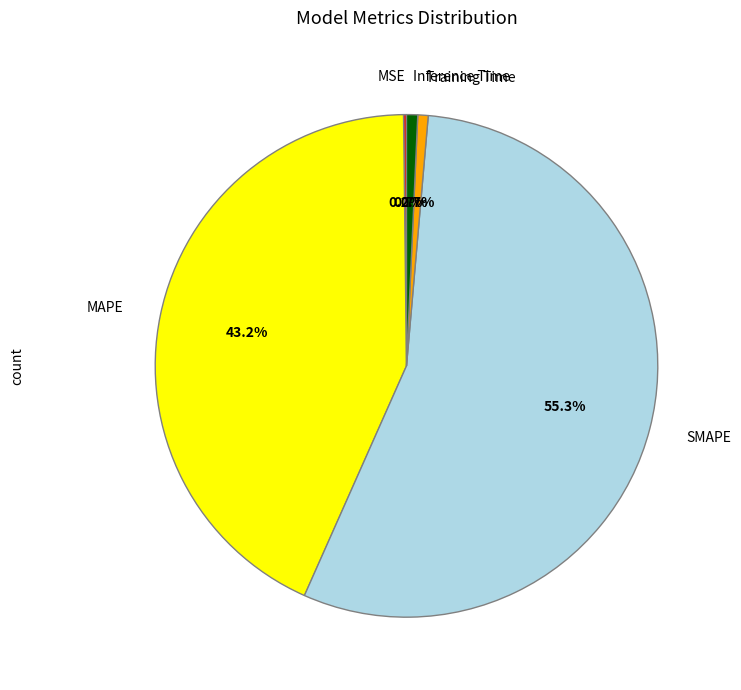

Is there a majority slice in this chart?

Yes